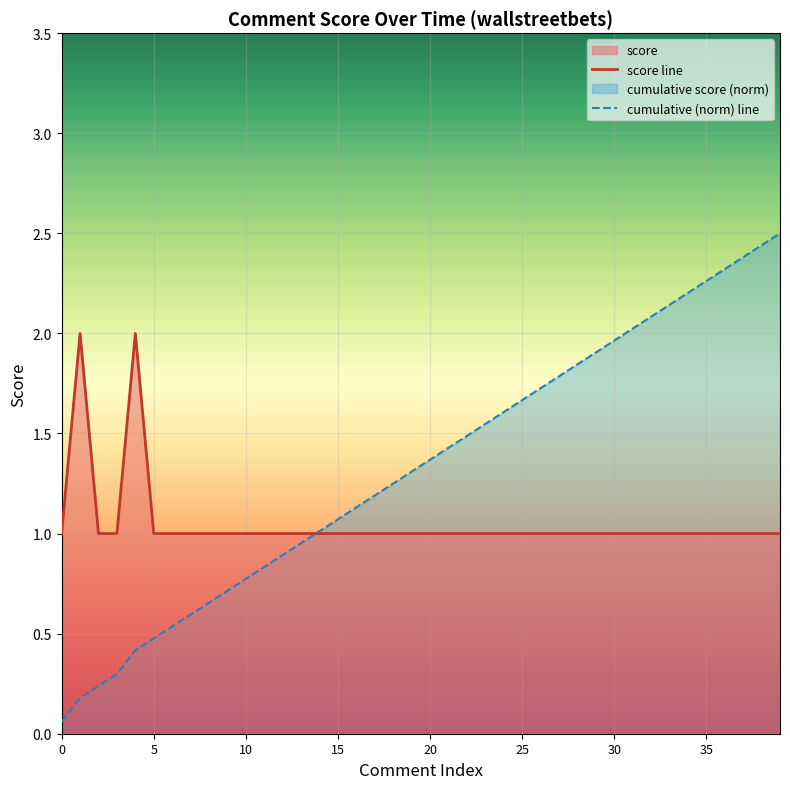

Where do cumulative (norm) line and score line first cross each other?

13 and 14